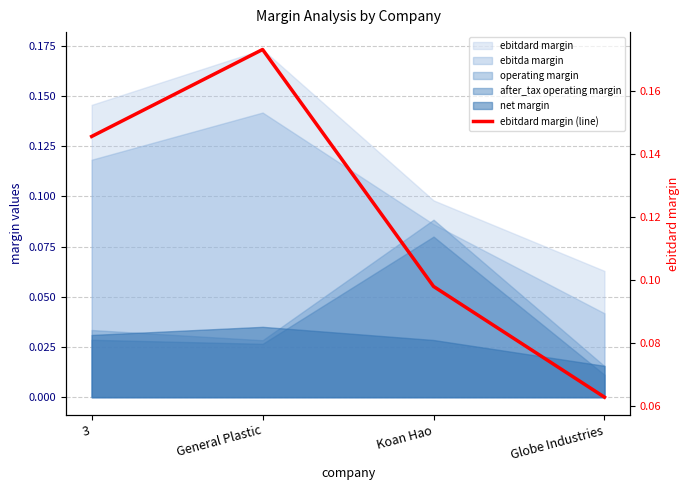

Reading right to left, list all the values displayed in this chart.

0.1	0.1	0.2	0.1